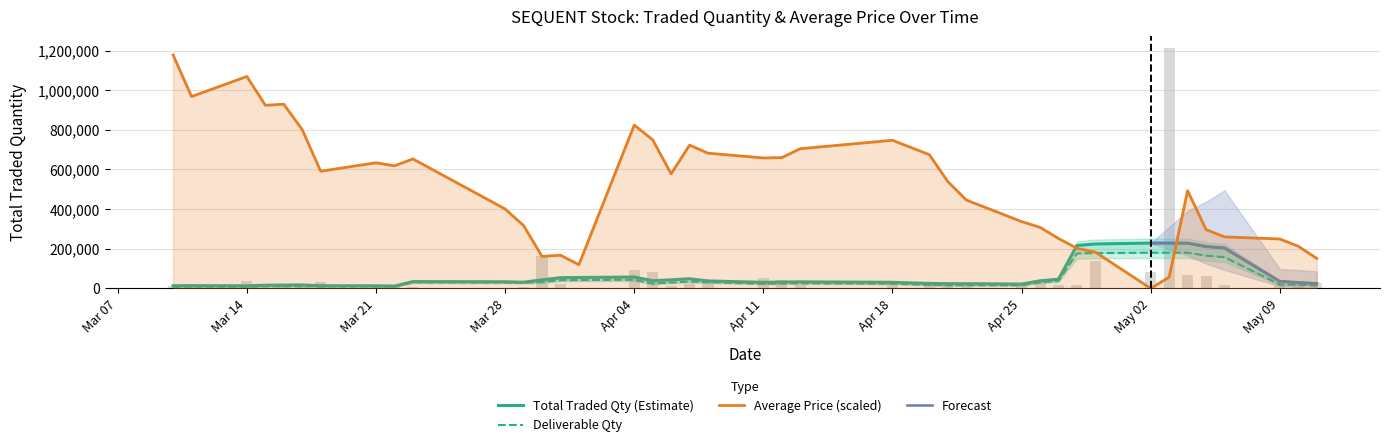

Where is Total Traded Quantity nearest to the value 606586?

2016-03-30